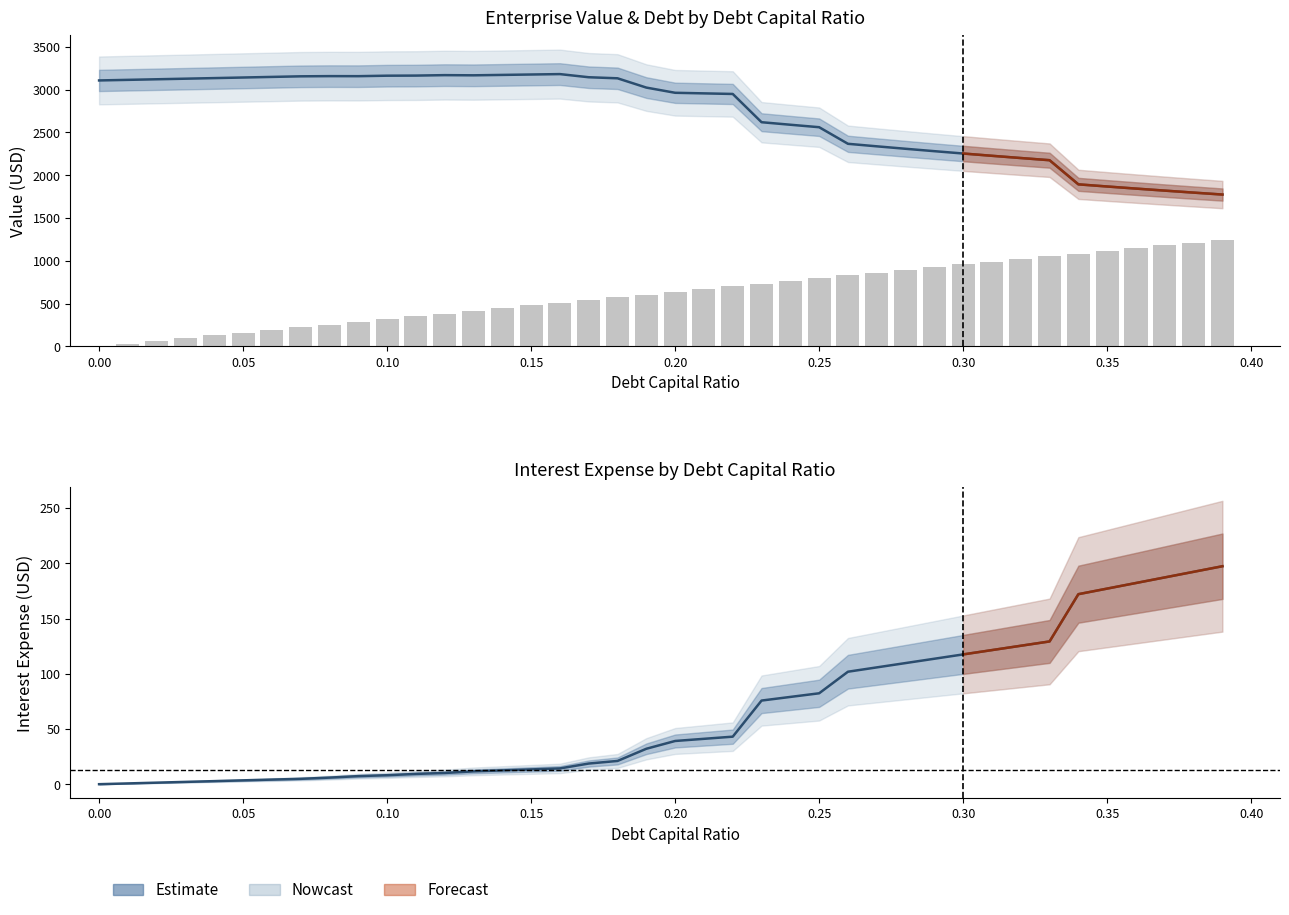

How many series are shown in this chart?

3